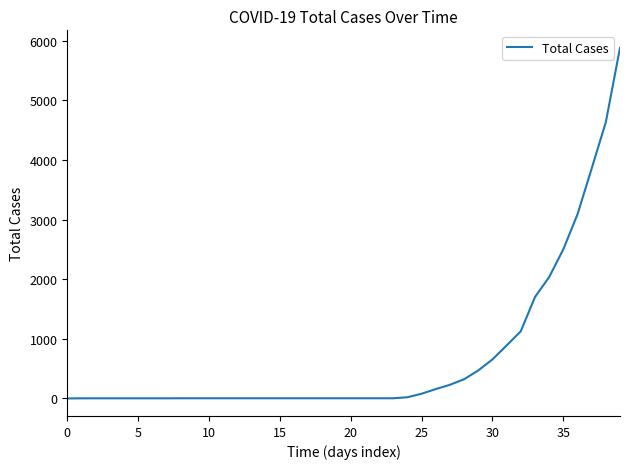

Does the chart have visible grid lines?

No